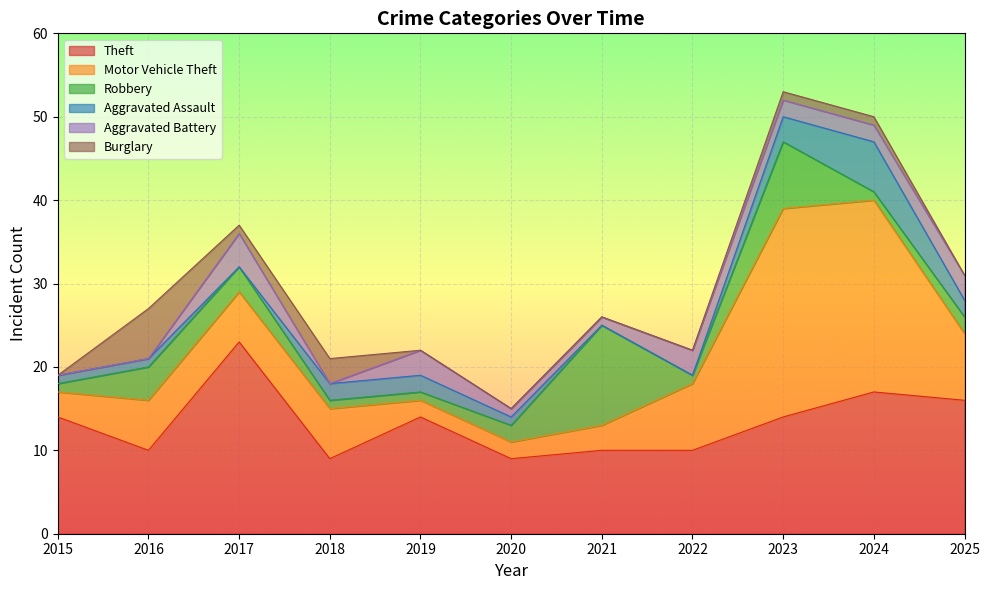

How many intersections are there between Burglary and Robbery?

4